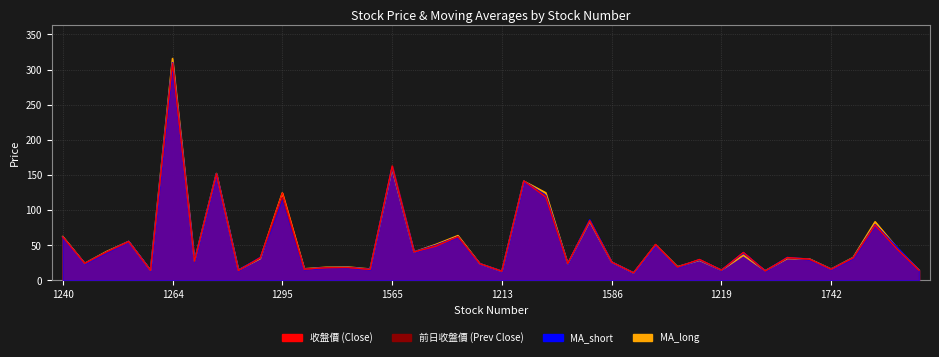

How many times do 收盤價 and MA_long cross each other?

16